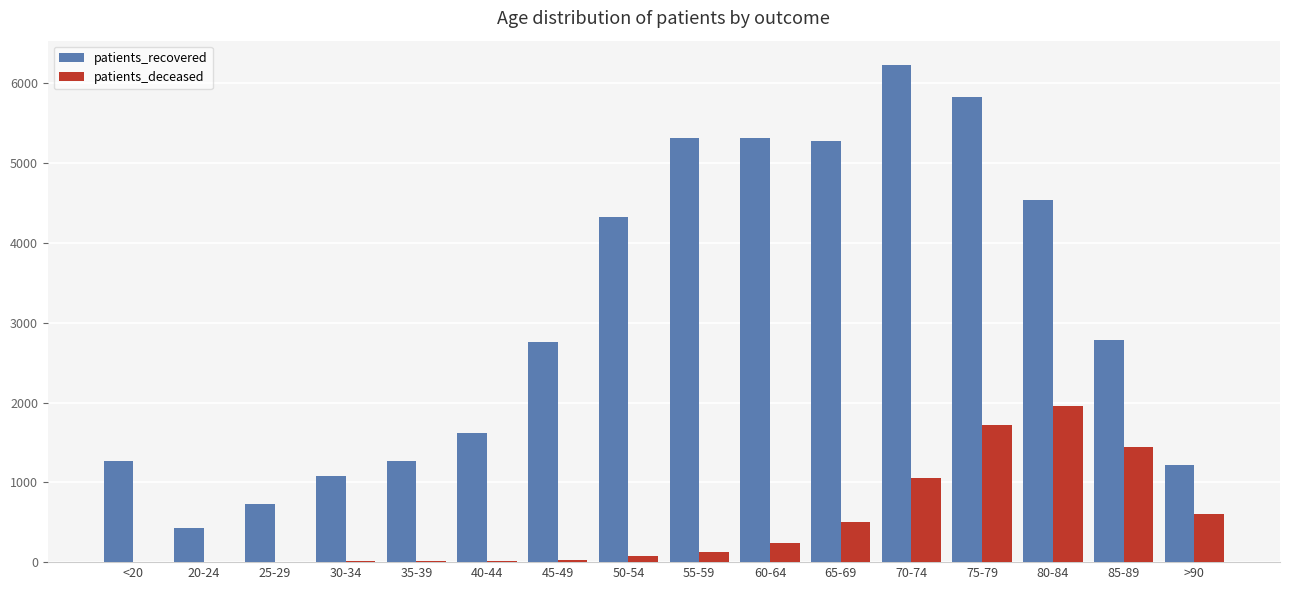

Which series changed the most between 25-29 and 35-39?

patients_recovered